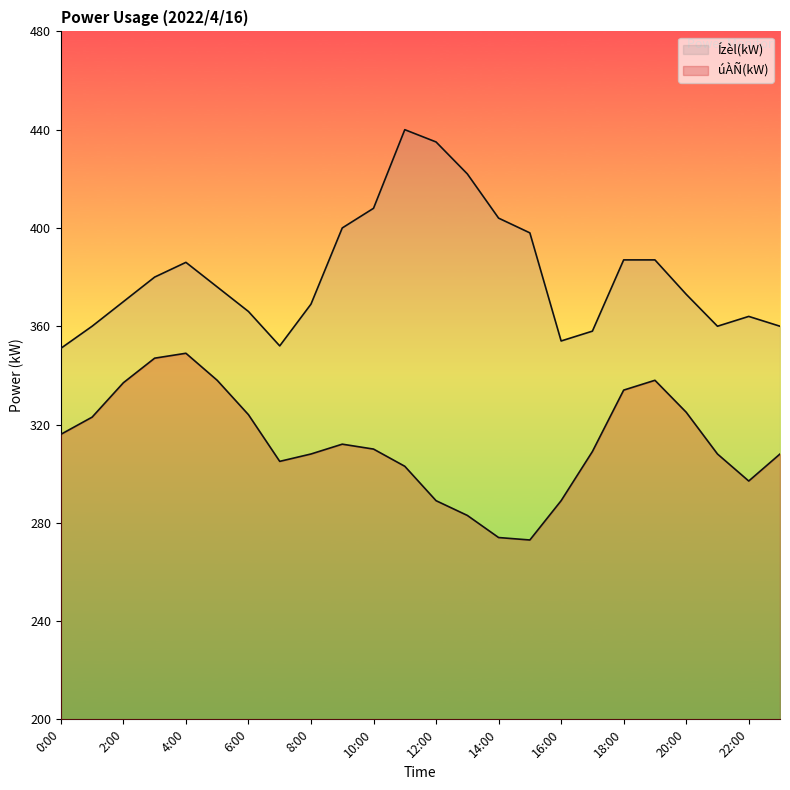

Reading left to right, what are all the values shown in this chart?

úÀÑ(kW): 0:00=316	1:00=323	2:00=337	3:00=347	4:00=349	5:00=338	6:00=324	7:00=305	8:00=308	9:00=312	10:00=310	11:00=303	12:00=289	13:00=283	14:00=274	15:00=273	16:00=289	17:00=309	18:00=334	19:00=338	20:00=325	21:00=308	22:00=297	23:00=308
Ízèl(kW): 0:00=351	1:00=360	2:00=370	3:00=380	4:00=386	5:00=376	6:00=366	7:00=352	8:00=369	9:00=400	10:00=408	11:00=440	12:00=435	13:00=422	14:00=404	15:00=398	16:00=354	17:00=358	18:00=387	19:00=387	20:00=373	21:00=360	22:00=364	23:00=360